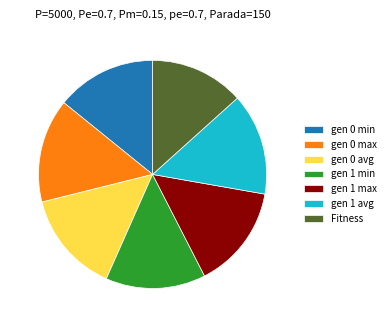

Between gen 1 min and gen 0 max, which is larger?

gen 0 max